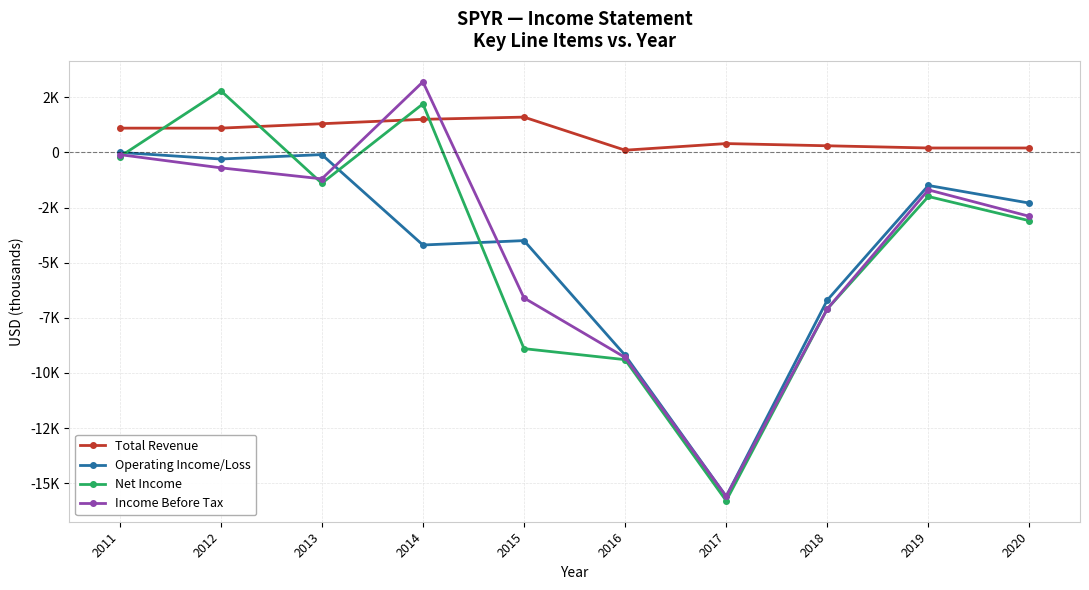

Which series has the largest range (max minus min)?

Income Before Tax